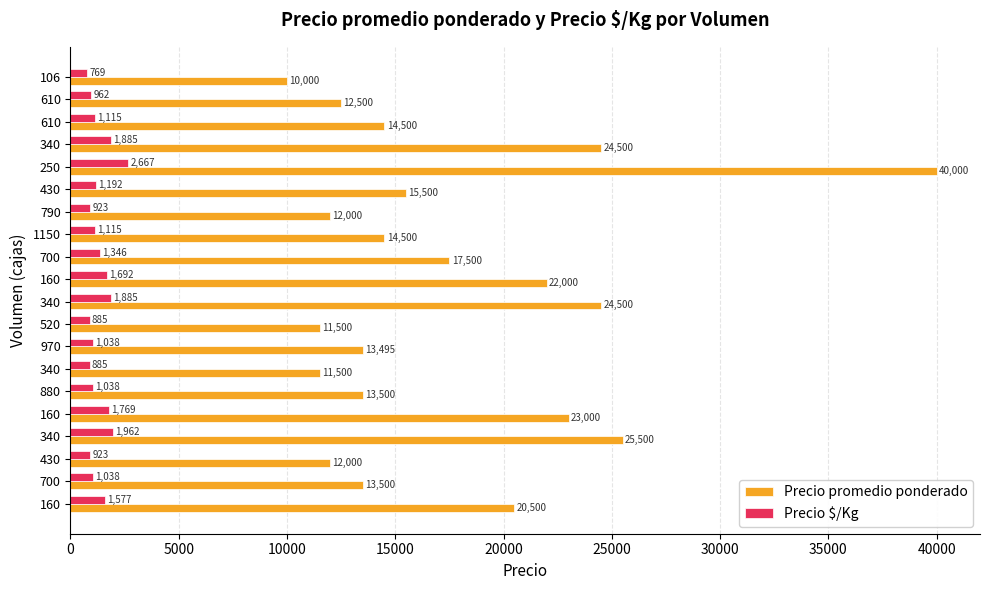

Count the number of categories in the chart.

20